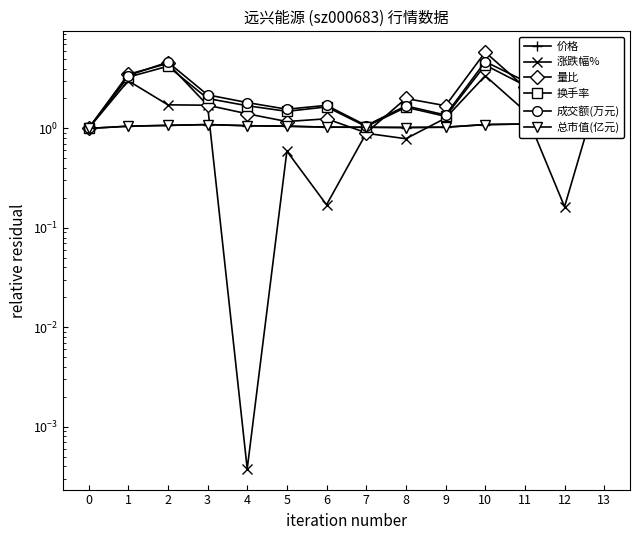

True or false: 总市值(亿元) has a value of 1.1 at 3.

True